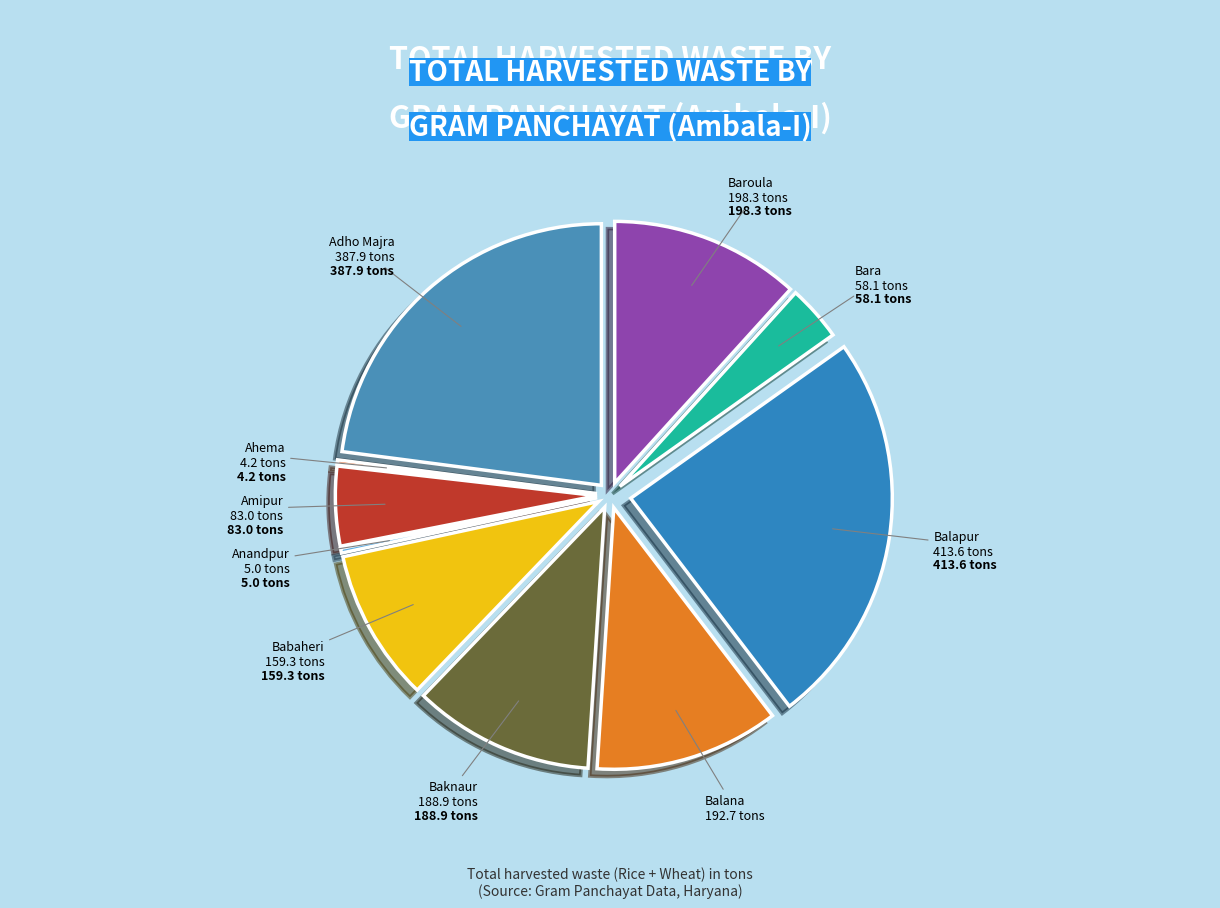

Rank the categories by value from highest to lowest.

Balapur, Adho Majra, Baroula, Balana, Baknaur, Babaheri, Amipur, Bara, Anandpur, Ahema